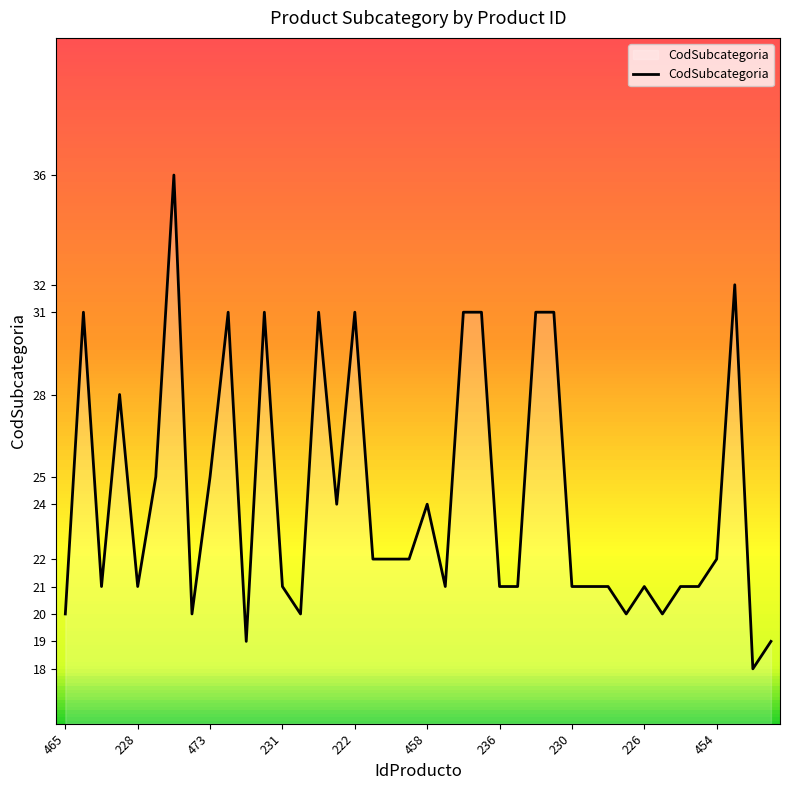

What is the maximum value shown in the chart?

36